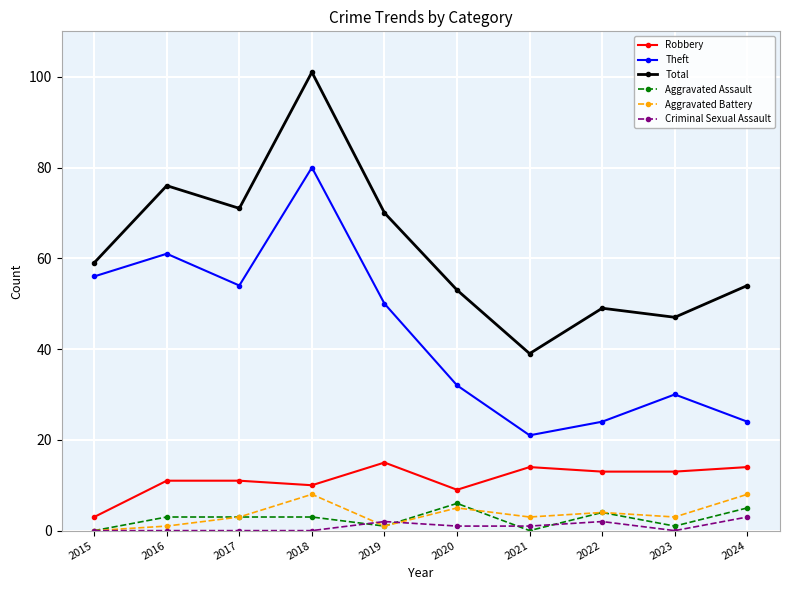

How many Aggravated Assault values are between 1 and 4?

6